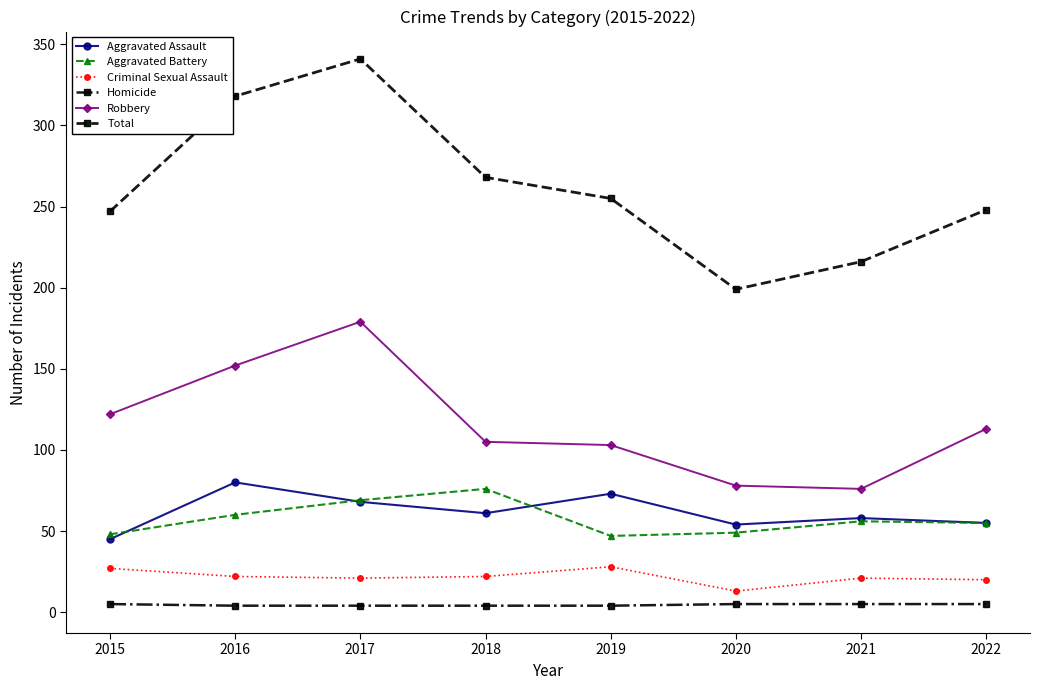

Which series has the largest total across all categories?

Total